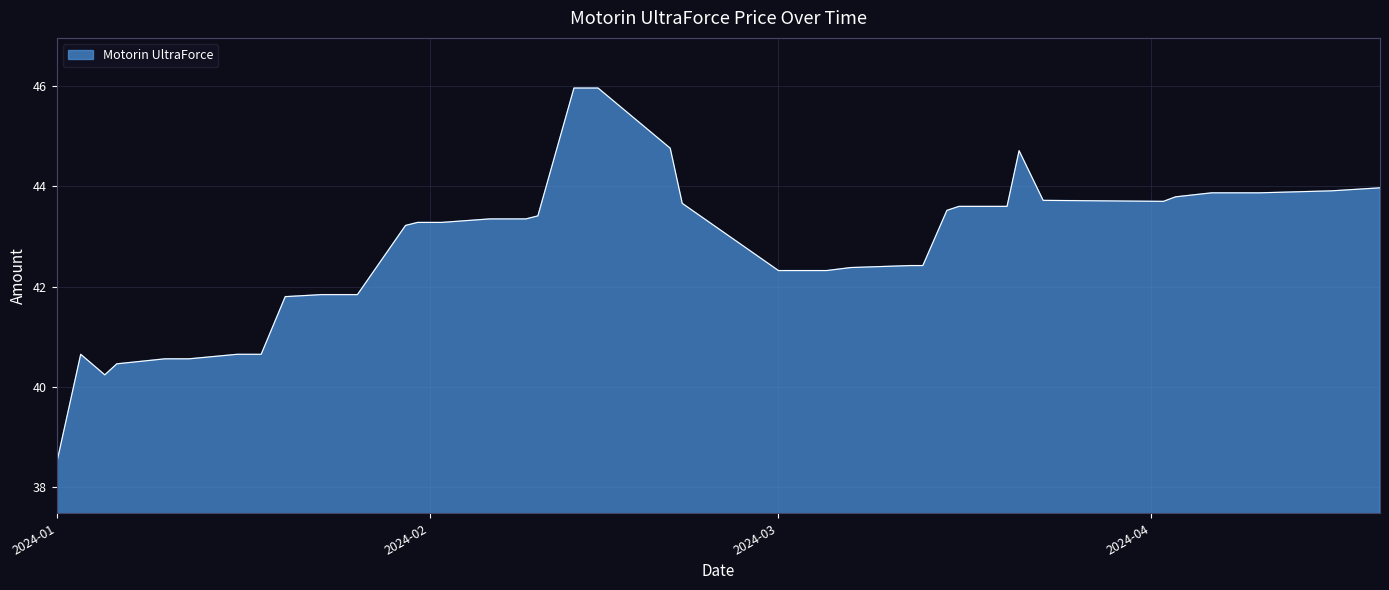

What is the greatest value displayed?

46.0